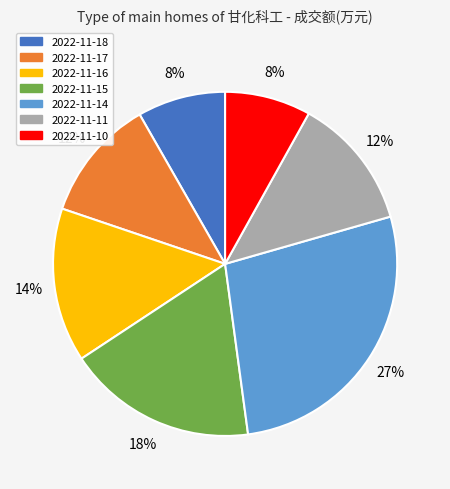

How many segments does this pie chart have?

7